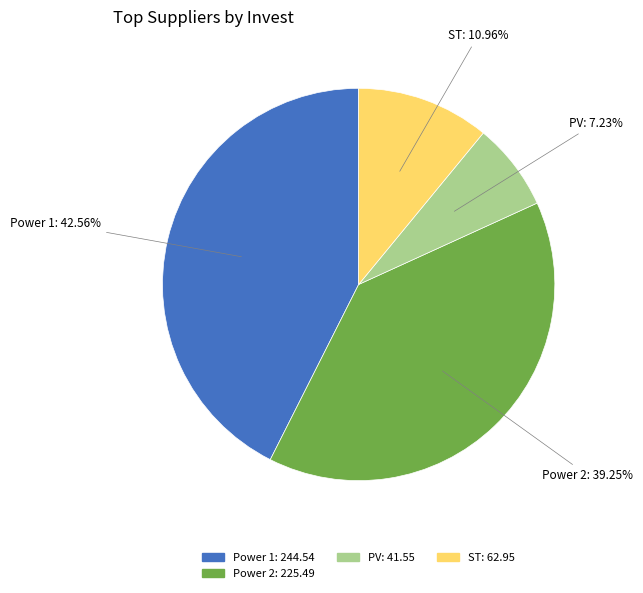

Is there a majority slice in this chart?

No